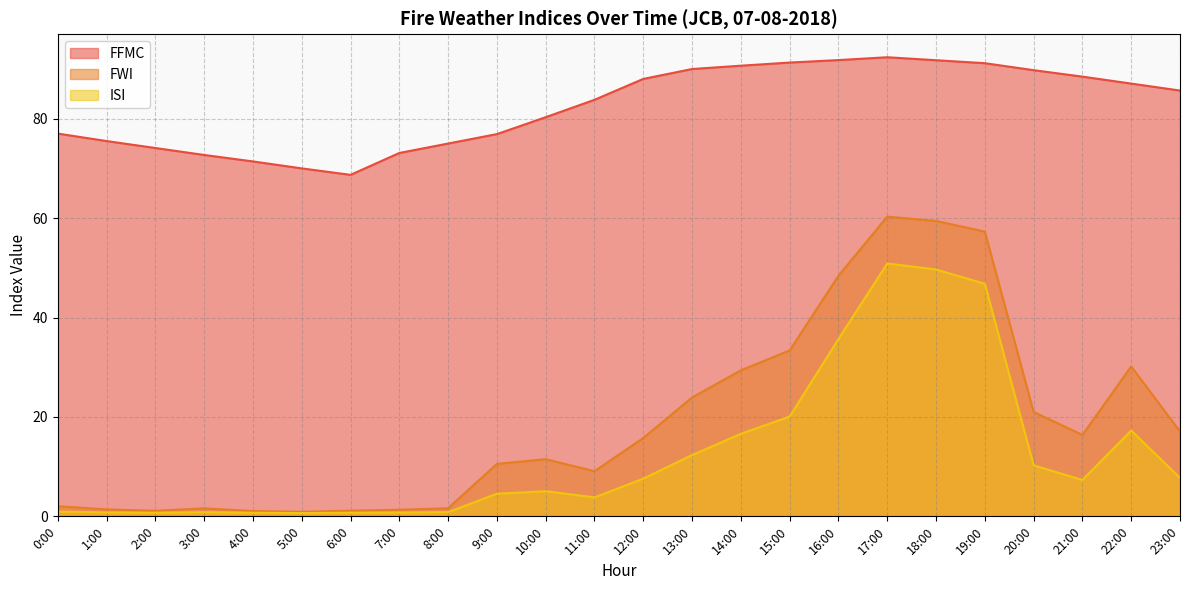

Rank the categories by FWI value from highest to lowest.

17:00, 18:00, 19:00, 16:00, 15:00, 22:00, 14:00, 13:00, 20:00, 23:00, 21:00, 12:00, 10:00, 9:00, 11:00, 0:00, 8:00, 3:00, 1:00, 7:00, 6:00, 2:00, 4:00, 5:00